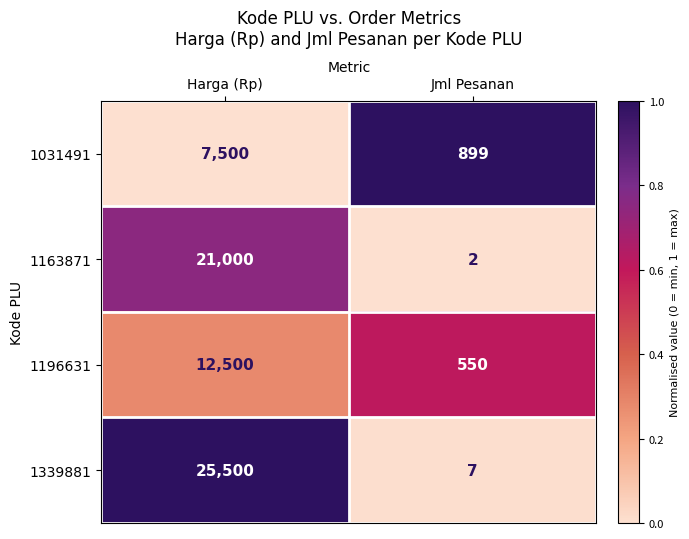

Reading right to left, extract all data points from this chart.

1031491: Jml Pesanan=899	Harga (Rp)=7500
1163871: Jml Pesanan=2	Harga (Rp)=21000
1196631: Jml Pesanan=550	Harga (Rp)=12500
1339881: Jml Pesanan=7	Harga (Rp)=25500